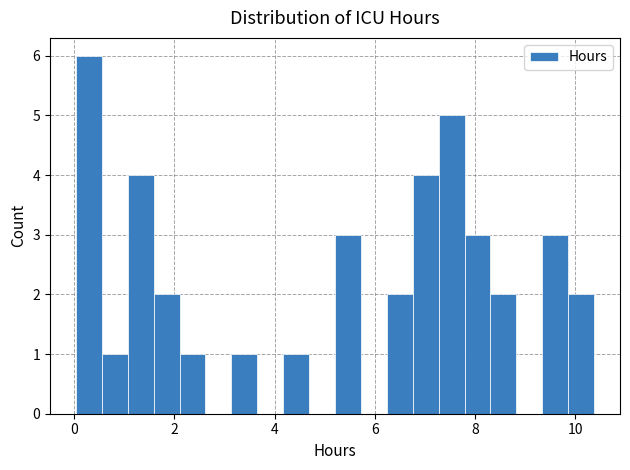

Read against the x-axis, roughly where is the centre of the tallest bar?

0.2